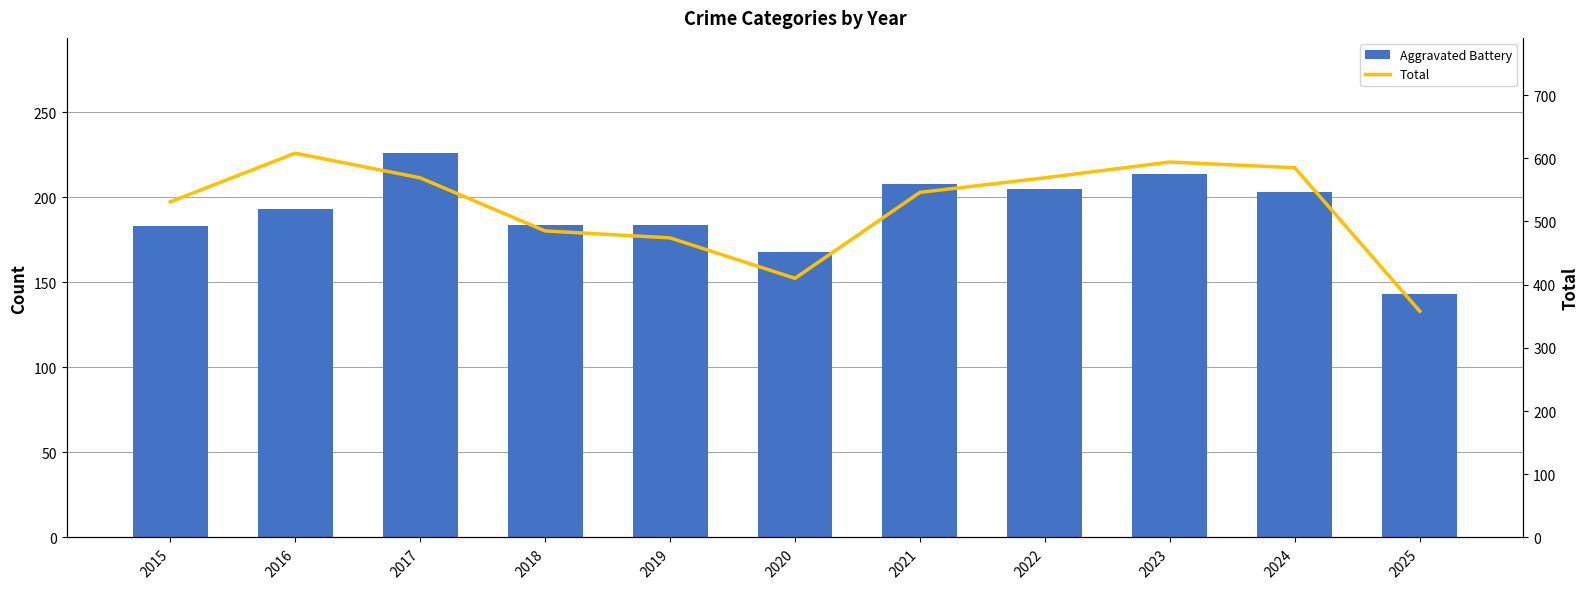

Is the value of Total at 2015 greater than the value of Aggravated Battery at 2025?

Yes